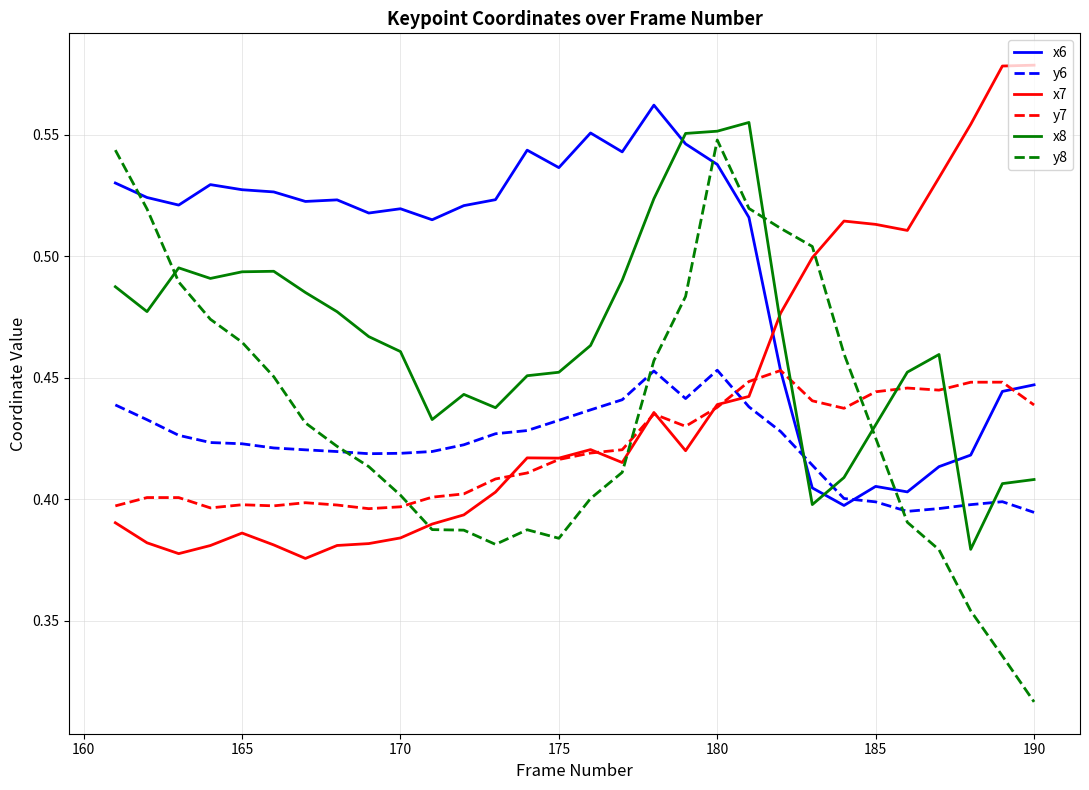

True or false: x7 has a value of 0.1 at 186.

False